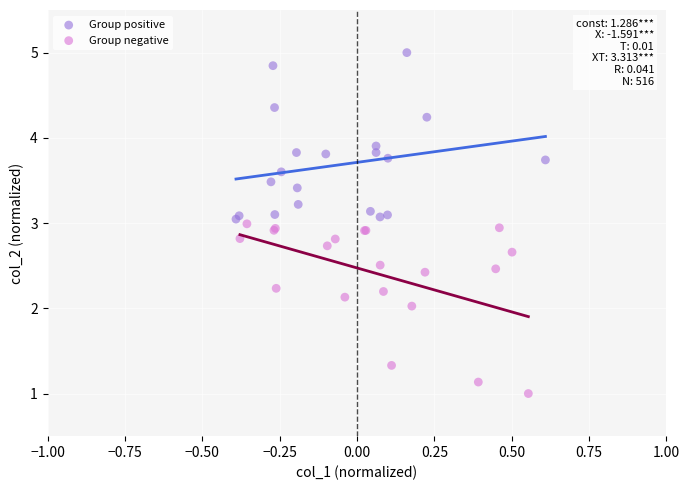

Which series reaches the maximum Y coordinate?

Group positive